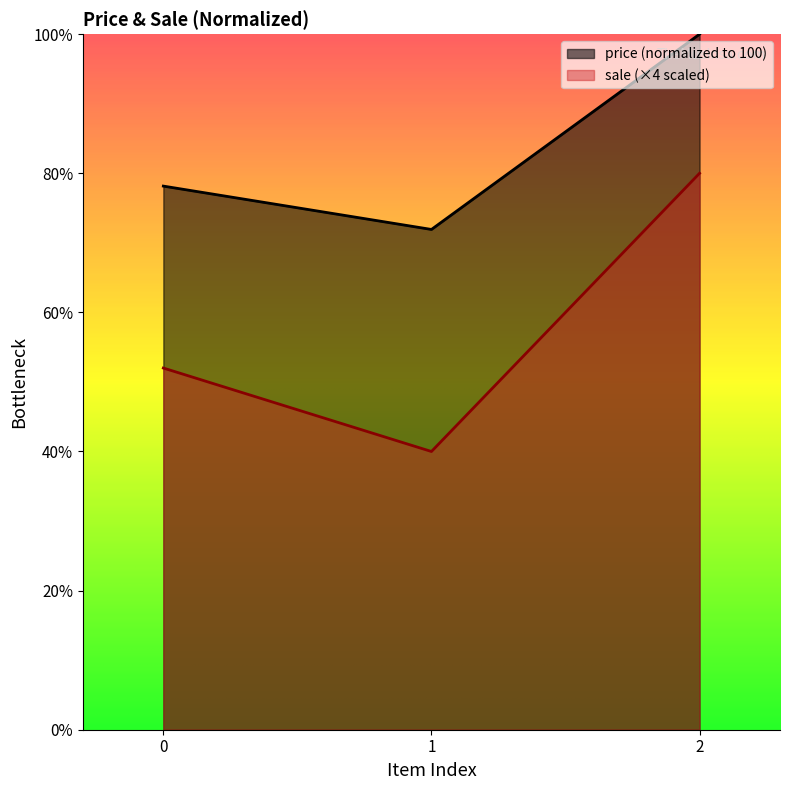

Reading left to right, extract all data points from this chart.

price: 0=78.2	1=71.9	2=100.0
sale: 0=52.0	1=40.0	2=80.0